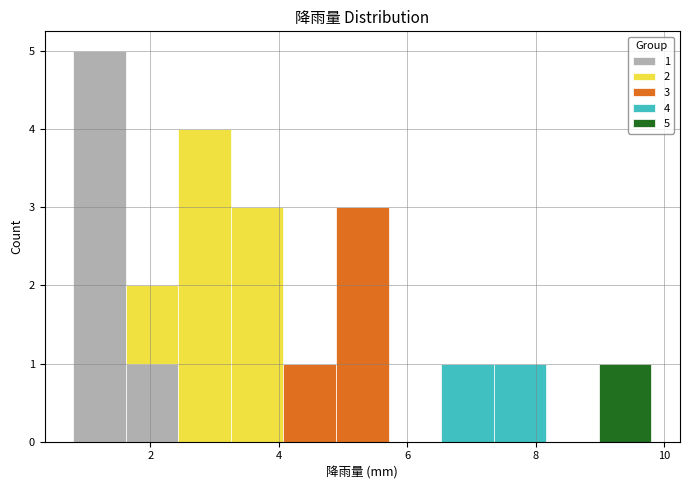

Which range on the x-axis has the tallest stacked bar (by total height)?

0.8 to 1.6